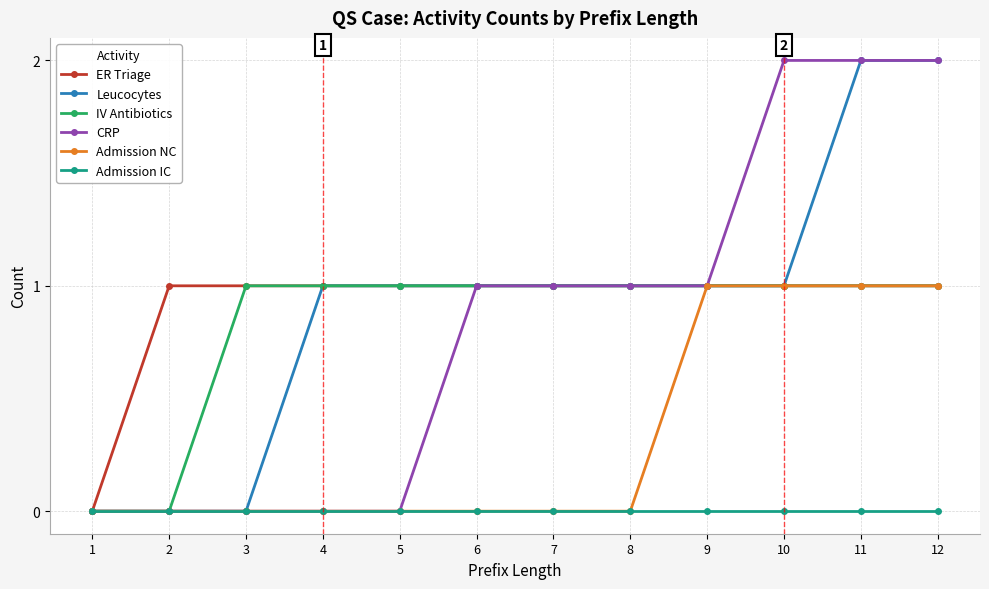

Is this an area chart (filled region under the line)?

No